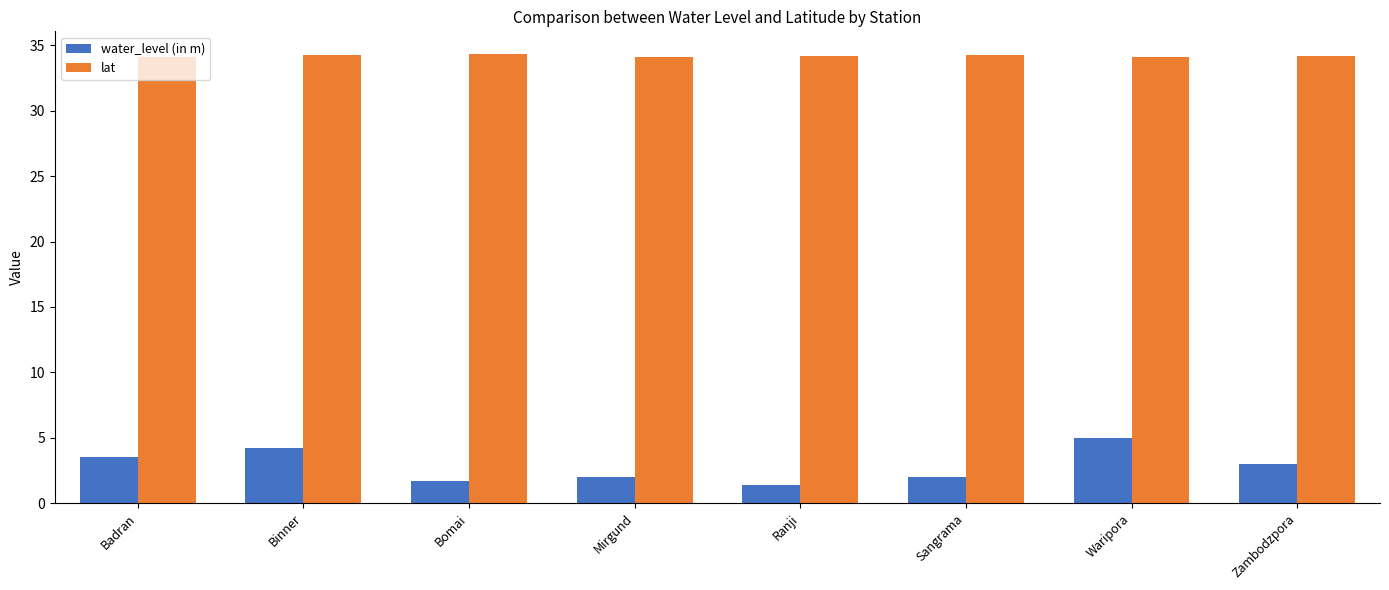

What is the difference between the maximum and minimum values in the water_level (in m) series?

3.6